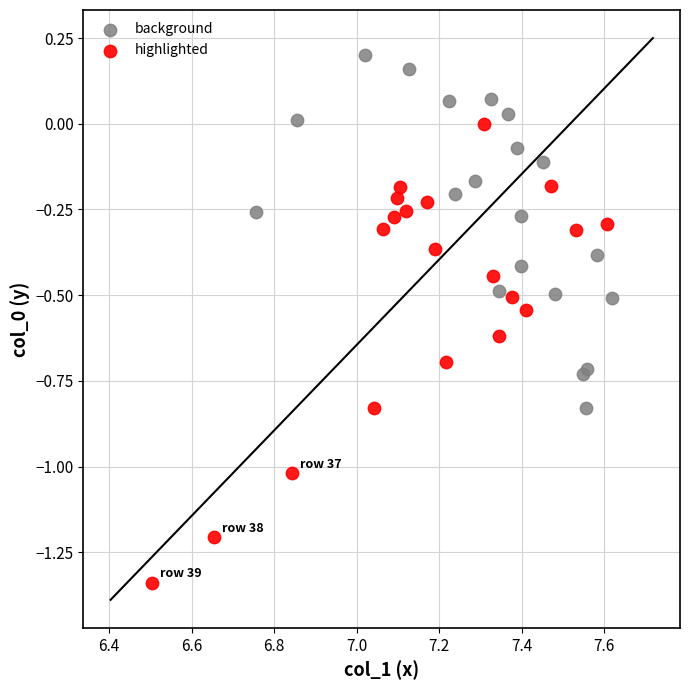

Which series has the largest Y range (max minus min)?

highlighted